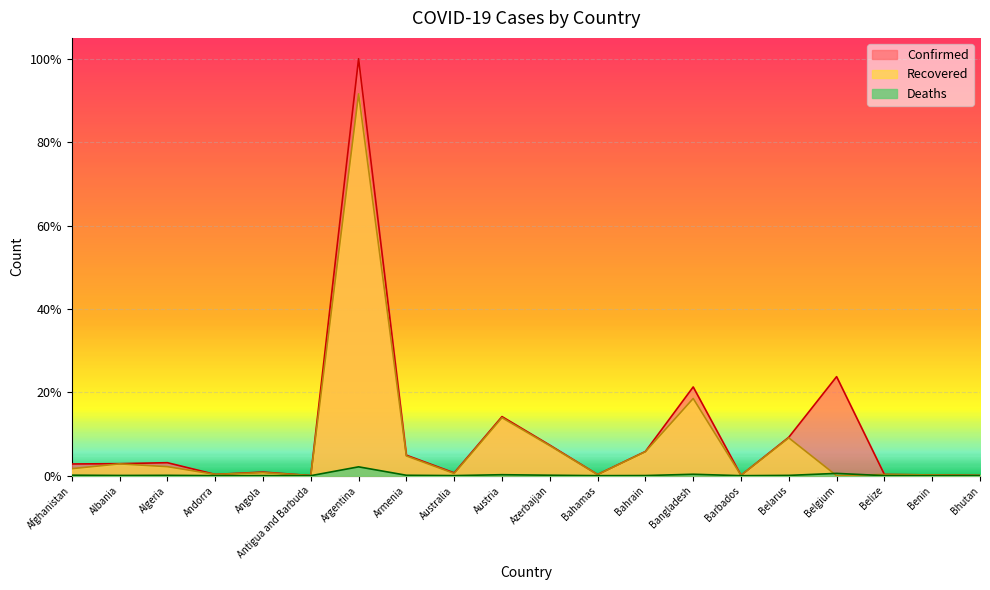

Is it true that Recovered equals 0.0 at Australia?

False